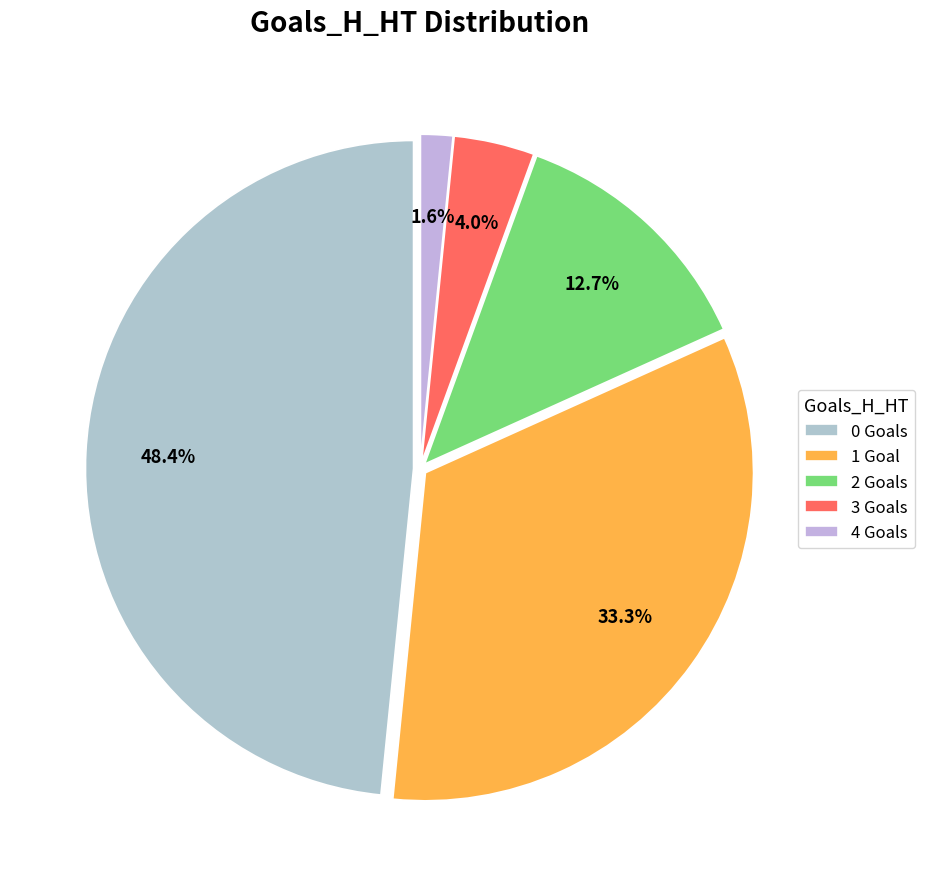

Does 4 account for over 50% of the chart?

No